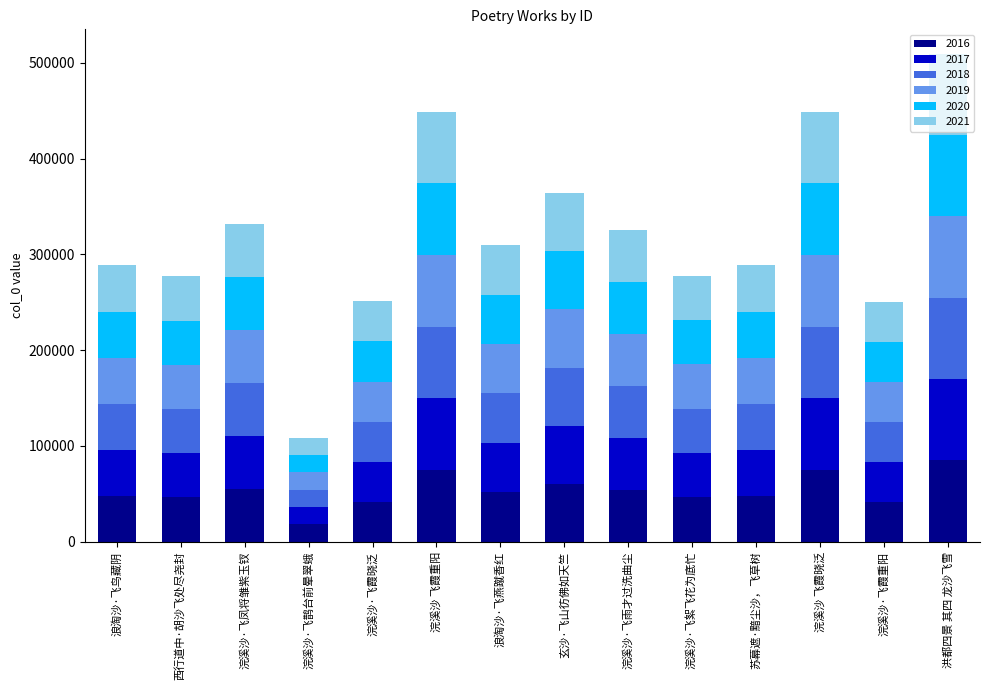

What is the total value across all series at 浪淘沙·飞燕蹴香红?

309647.0